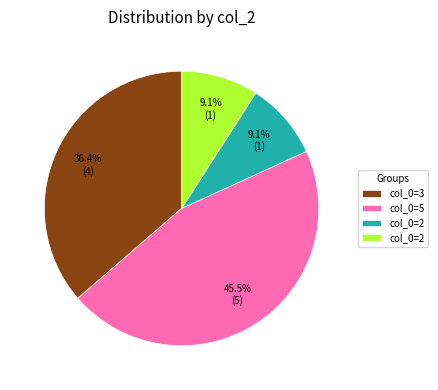

Is there any slice that represents more than half of the pie?

No